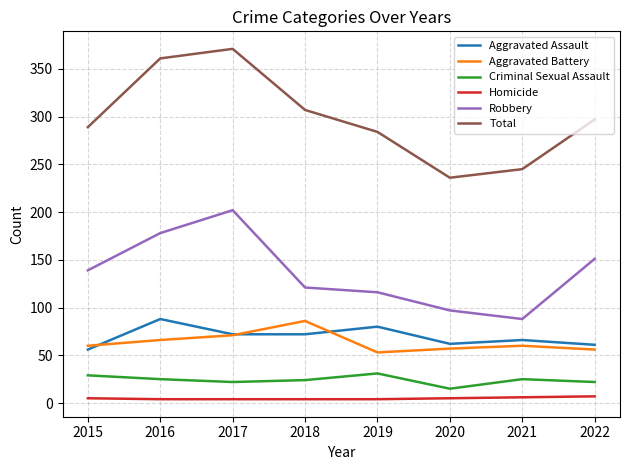

What value does the Aggravated Battery series have at 2016?

66